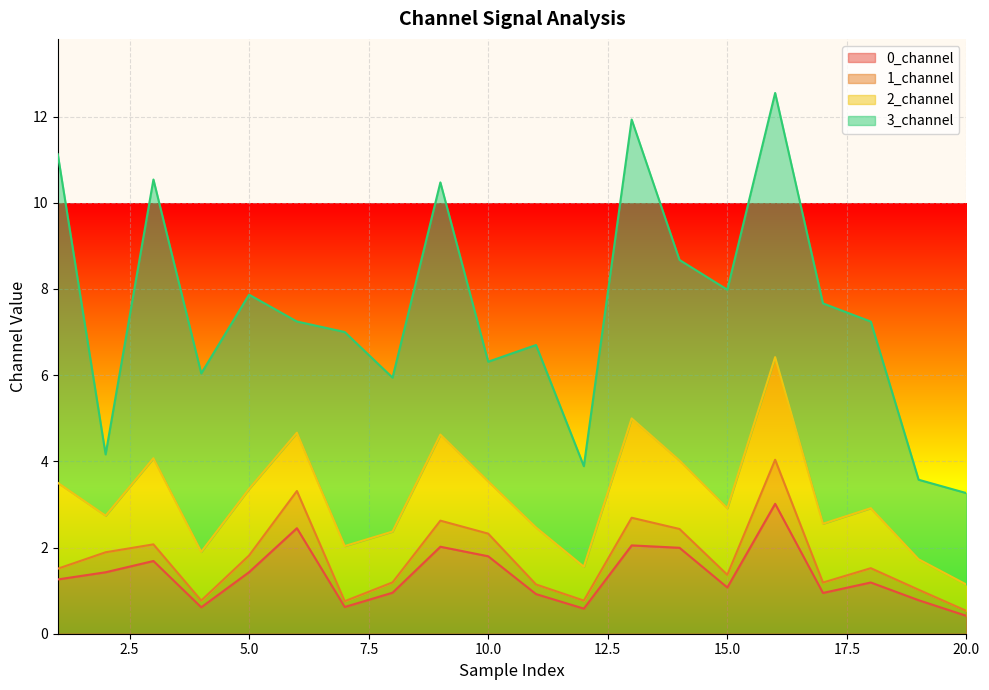

How many interior local peaks does the 2_channel series have?

6